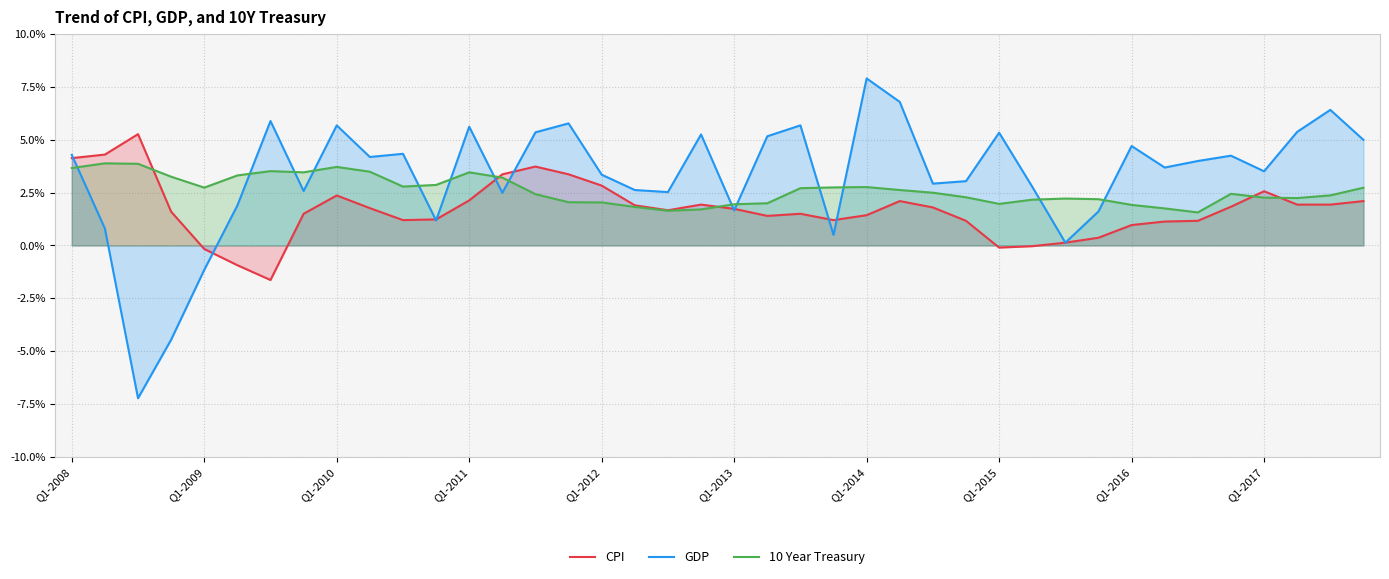

Which series has the largest total across all categories?

GDP